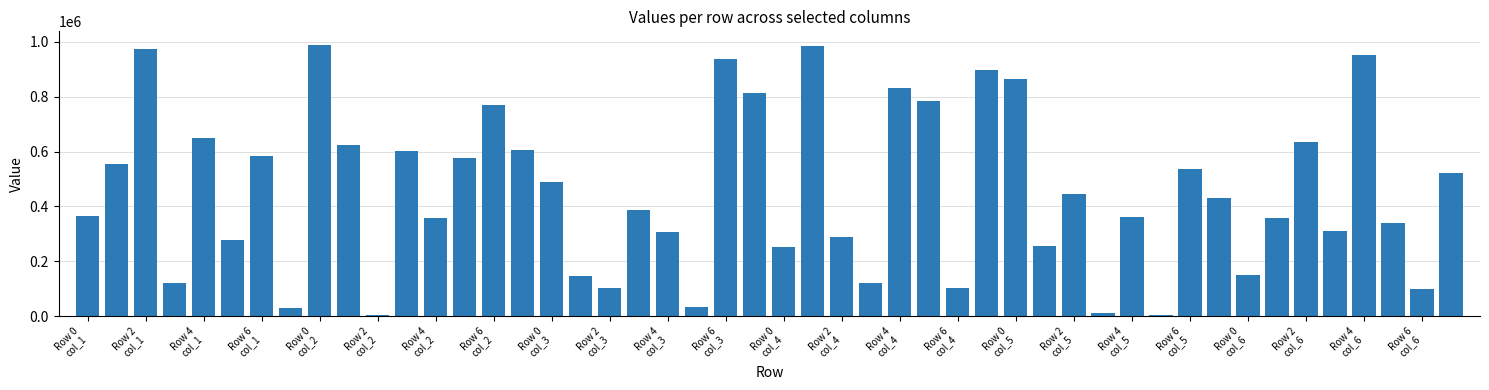

Count the number of categories in the chart.

48